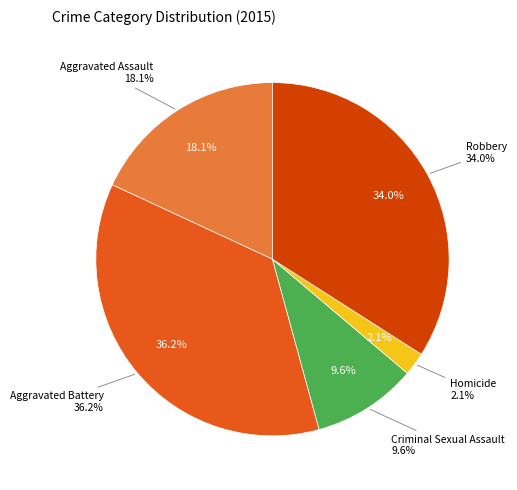

How many slices are in this pie chart?

5